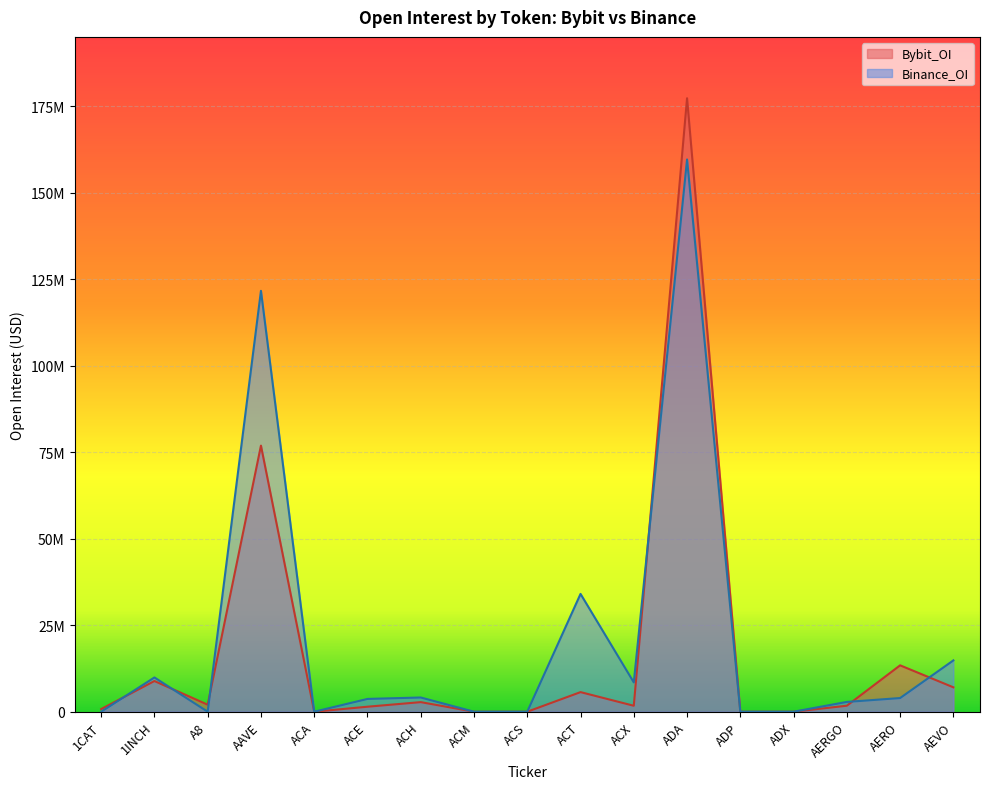

Which series has the largest total across all categories?

Binance_OI